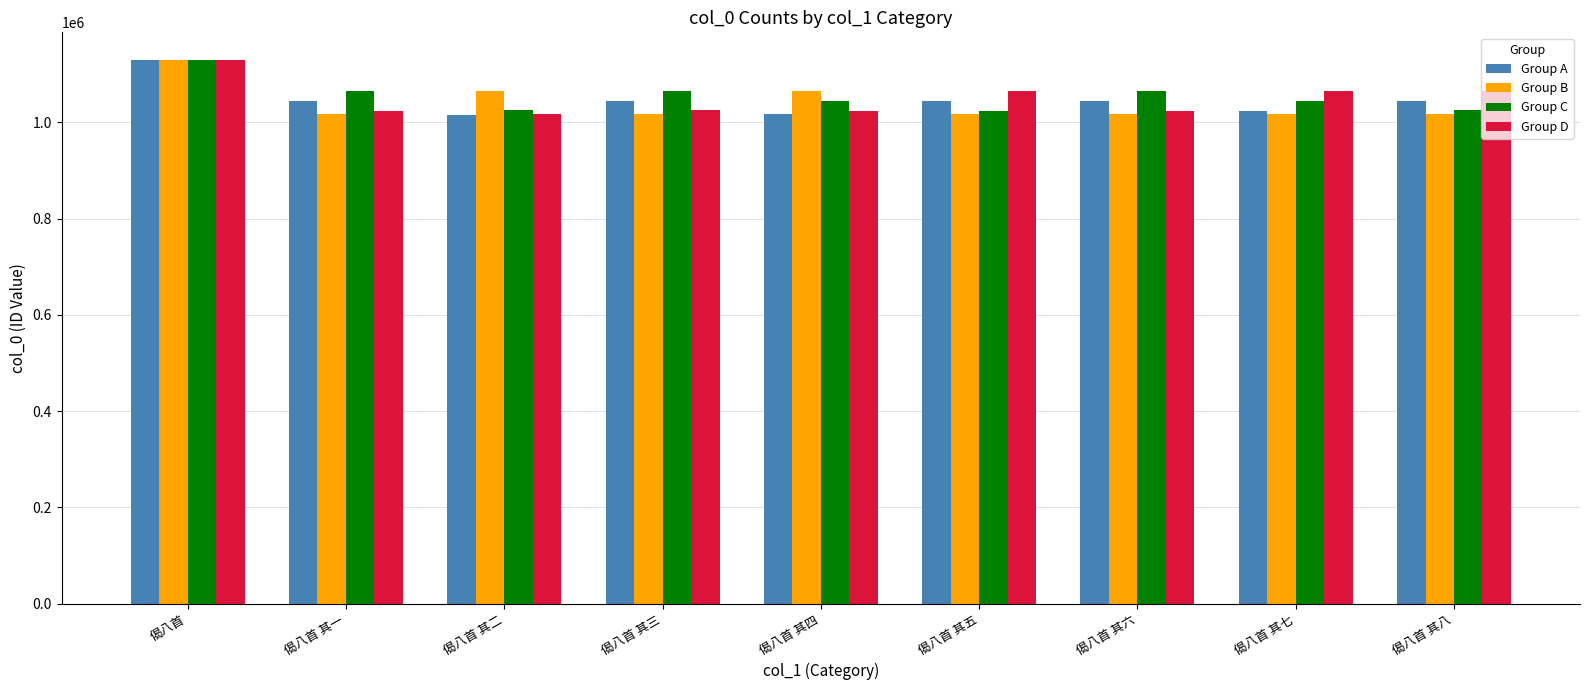

At which category is the sum across all series the highest?

偈八首